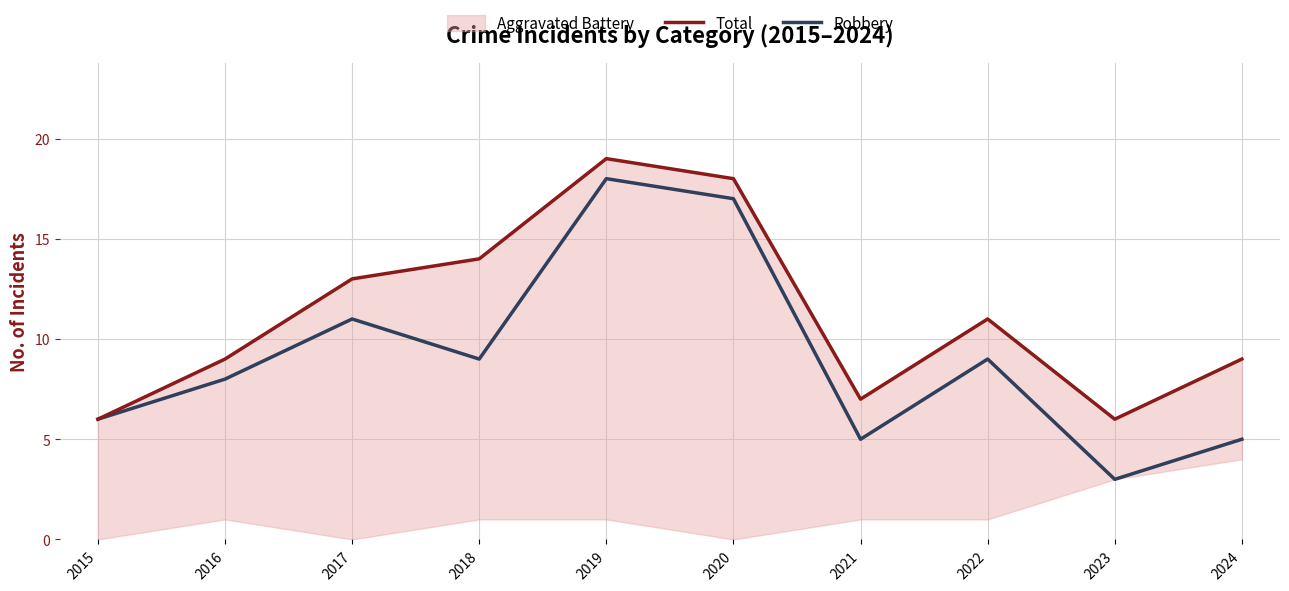

What is the greatest value displayed?

19